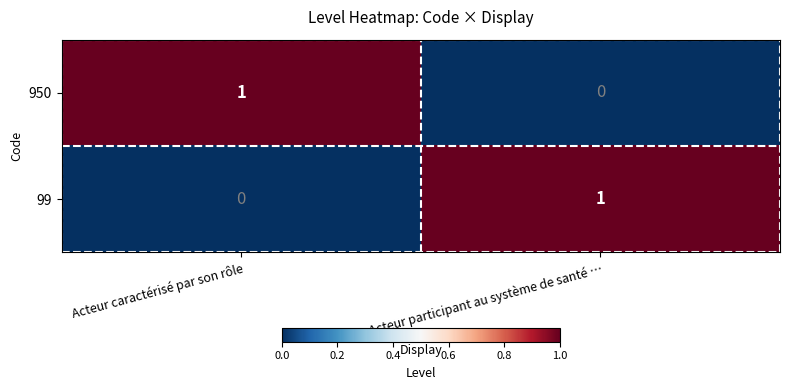

At which label is 950 closest to 0?

Acteur participant au système de santé …